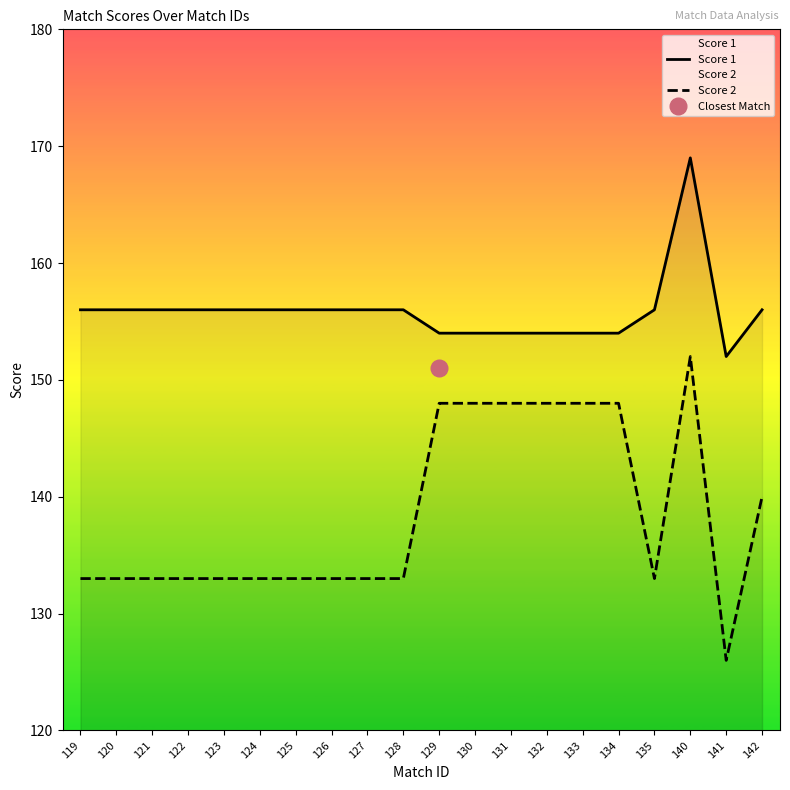

List the series in order of their peak value, lowest first.

Score 2, Score 1